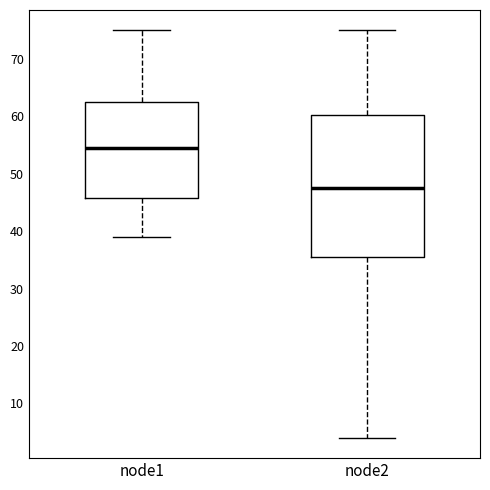

Reading left to right, transcribe this box plot: for each box, give where its median line is, the range the box spans, and where its two whiskers end, as read against the y-axis. The values are not printed on the chart, so give them approximately, as read against the axis.

node1: median 55, box 46 to 63, whiskers 39 to 75
node2: median 48, box 36 to 60, whiskers 4 to 75